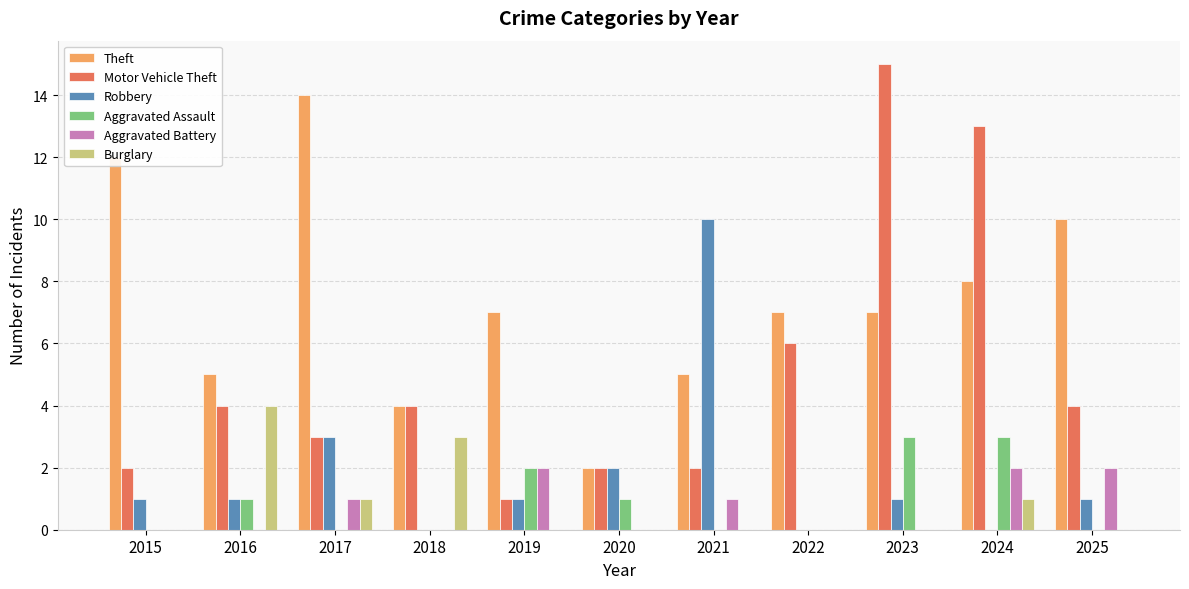

How many categories are shown in the chart?

11